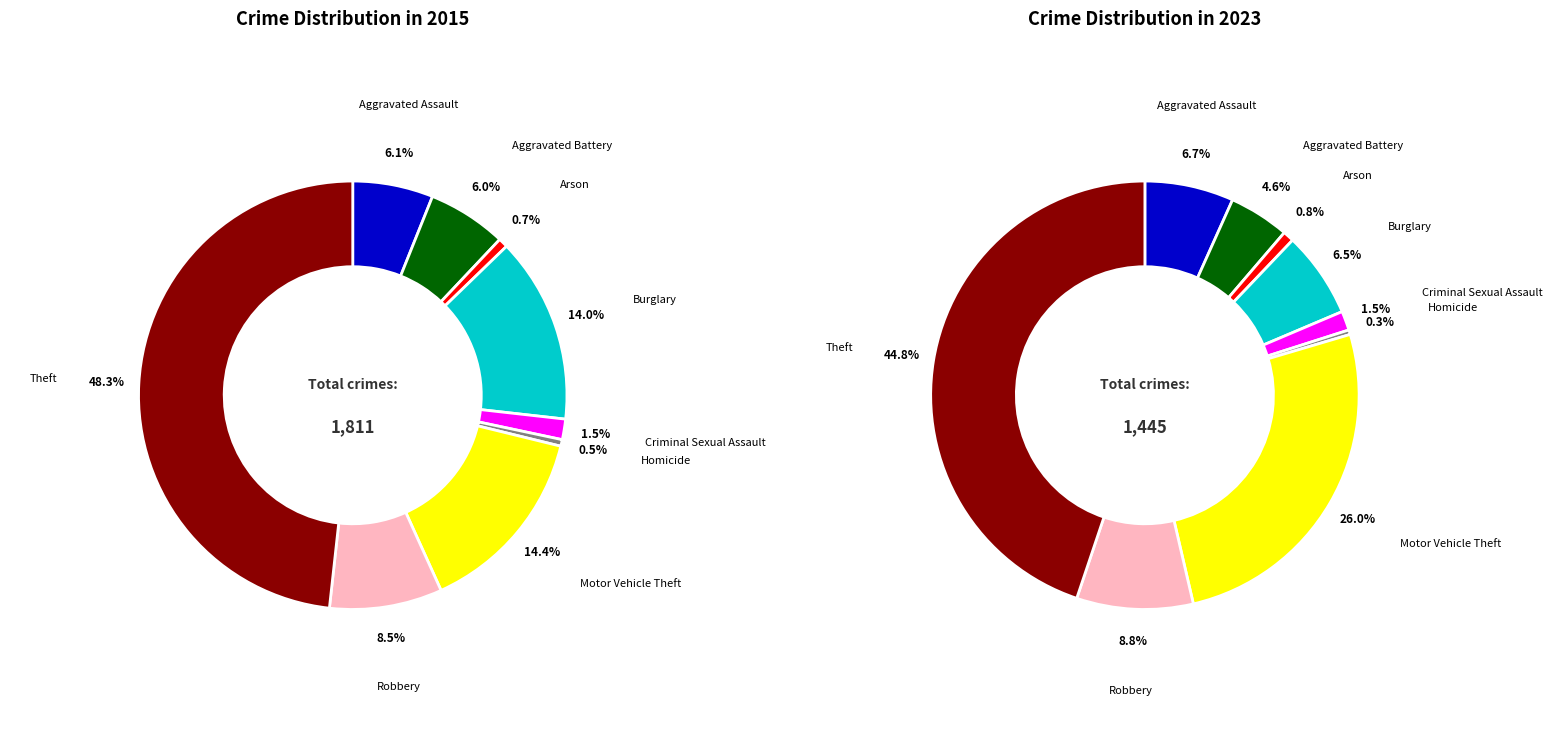

To the nearest percent, what portion does Motor Vehicle Theft represent?

26%